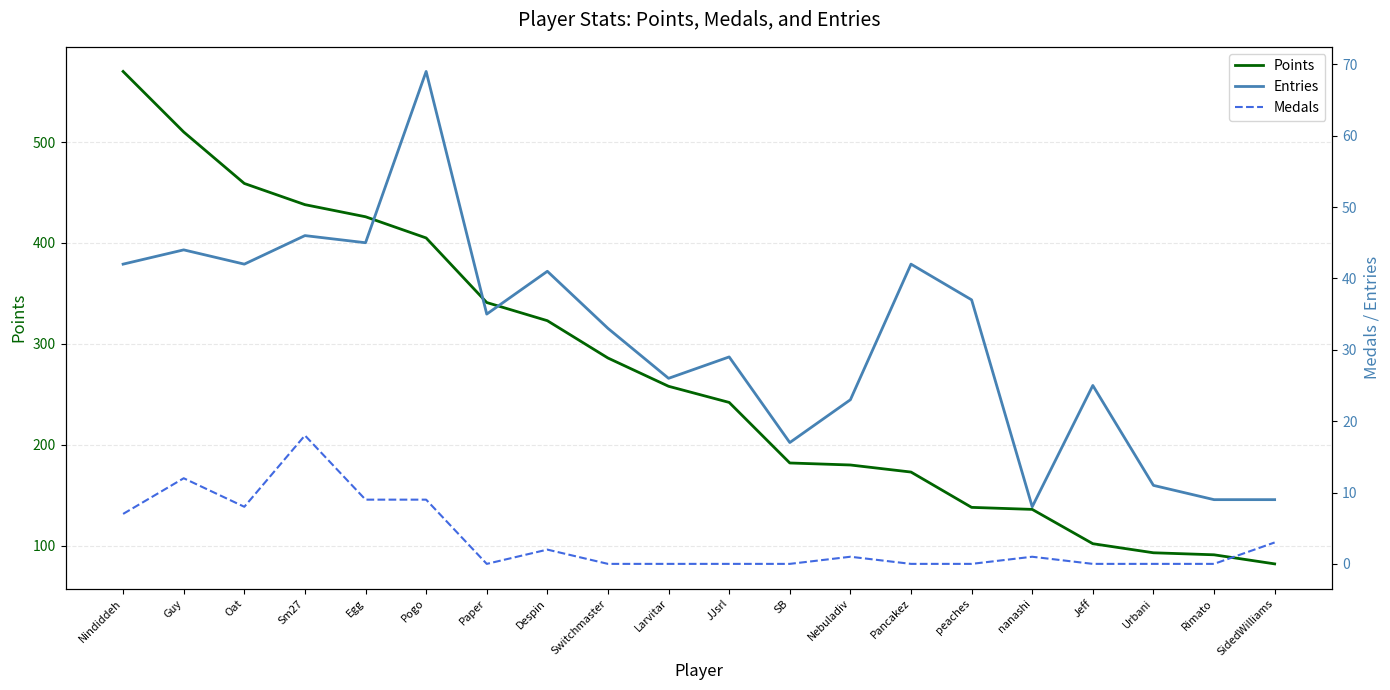

What is the difference between the maximum and minimum values in the Points series?

488